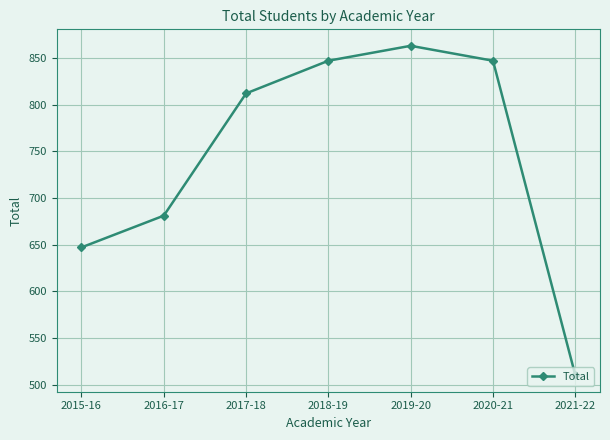

Reading left to right, transcribe all the data shown in this chart.

647	681	812	847	863	847	510